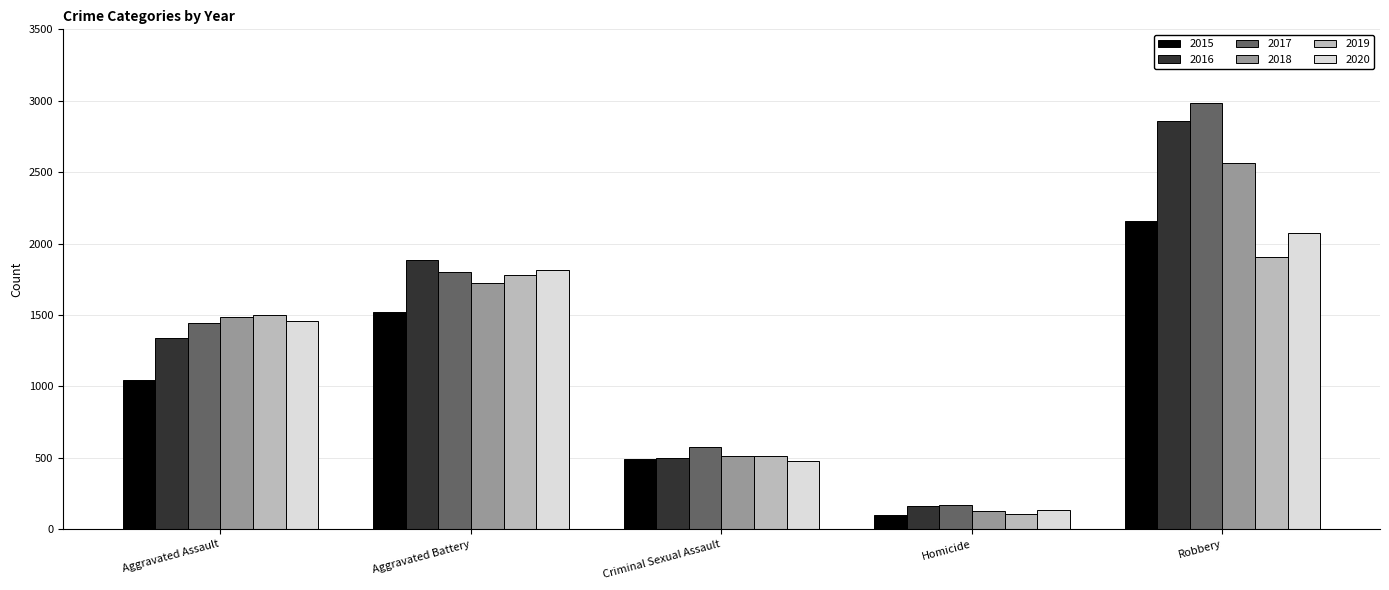

Between Aggravated Assault and Homicide, which series saw the biggest shift?

2019